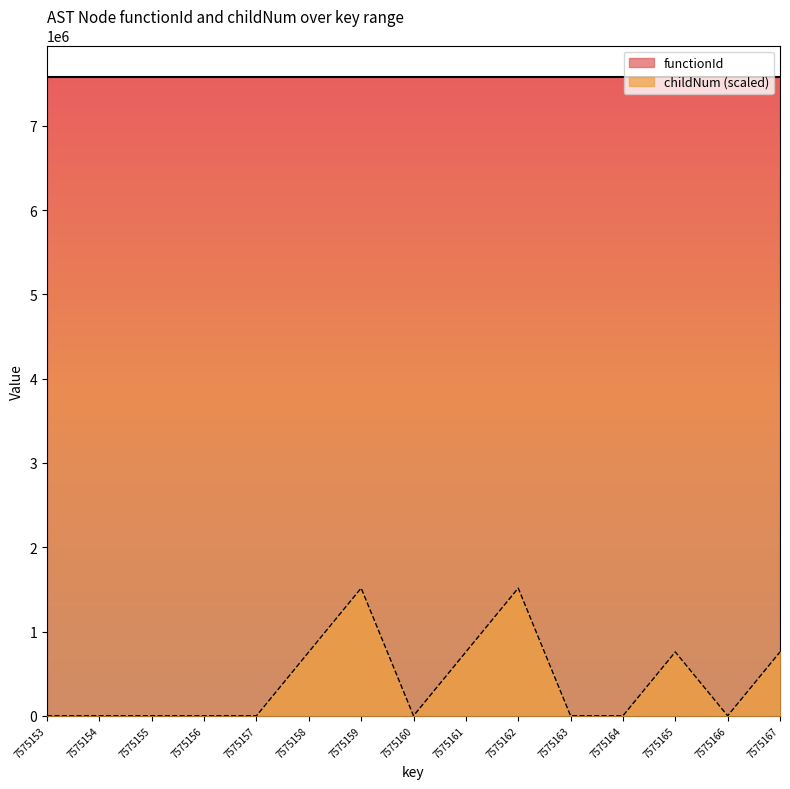

How many positive values are there?

6